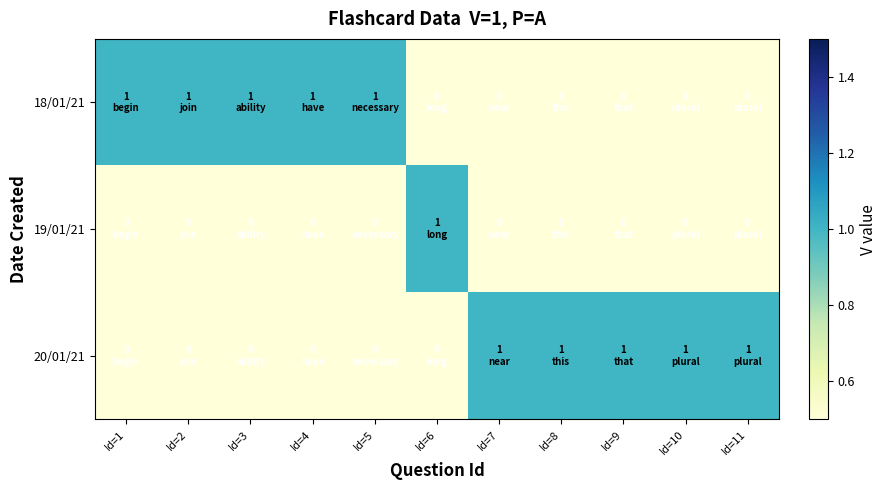

Reading left to right, transcribe all the data shown in this chart.

18/01/21: Id=1=1	Id=2=1	Id=3=1	Id=4=1	Id=5=1	Id=6=0	Id=7=0	Id=8=0	Id=9=0	Id=10=0	Id=11=0
19/01/21: Id=1=0	Id=2=0	Id=3=0	Id=4=0	Id=5=0	Id=6=1	Id=7=0	Id=8=0	Id=9=0	Id=10=0	Id=11=0
20/01/21: Id=1=0	Id=2=0	Id=3=0	Id=4=0	Id=5=0	Id=6=0	Id=7=1	Id=8=1	Id=9=1	Id=10=1	Id=11=1